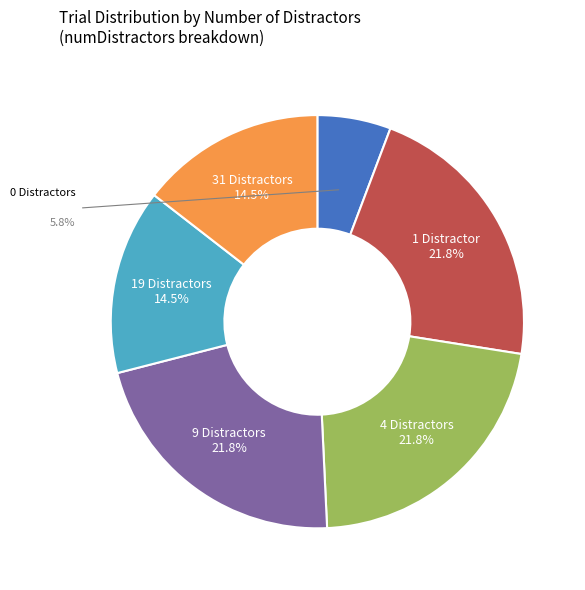

Is 1 the majority of the pie?

No